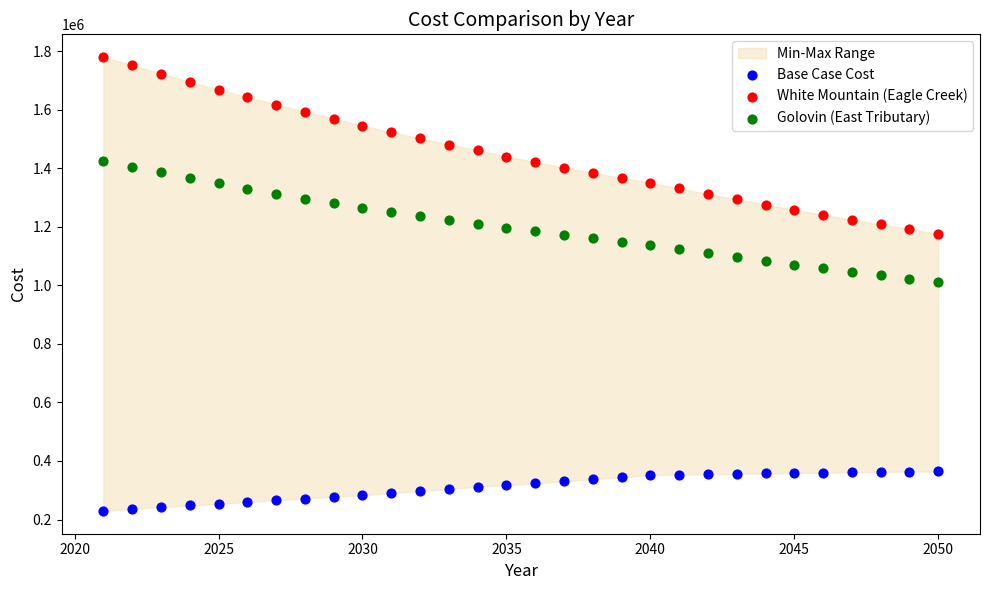

Which series reaches the maximum Y coordinate?

White Mountain (Eagle Creek)